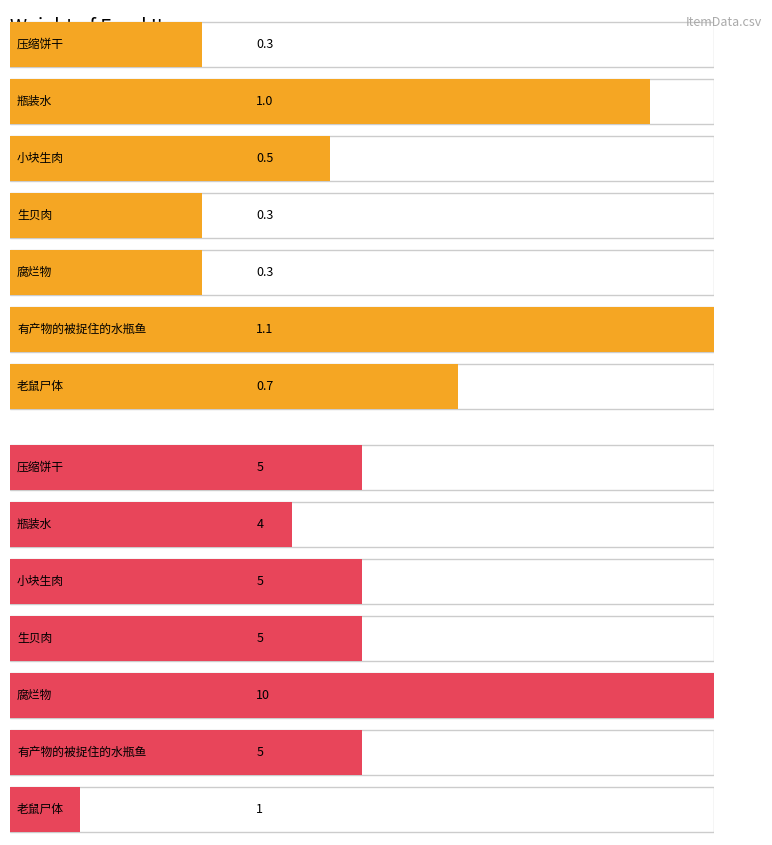

What are all the series names shown in the legend?

Weight, MaxStackCount